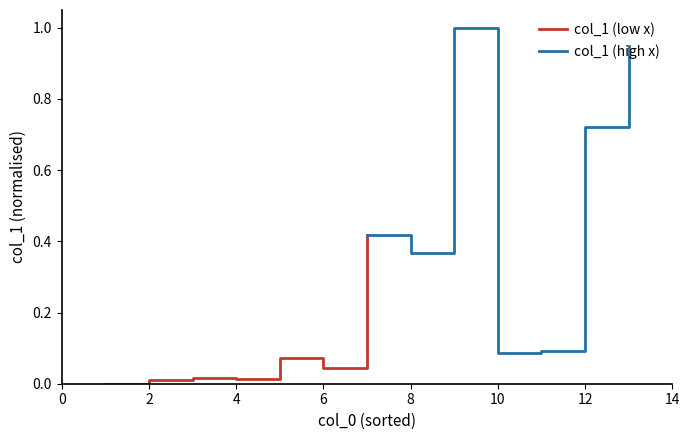

True or false: col_1 (high x) and col_1 (low x) cross at least once.

False